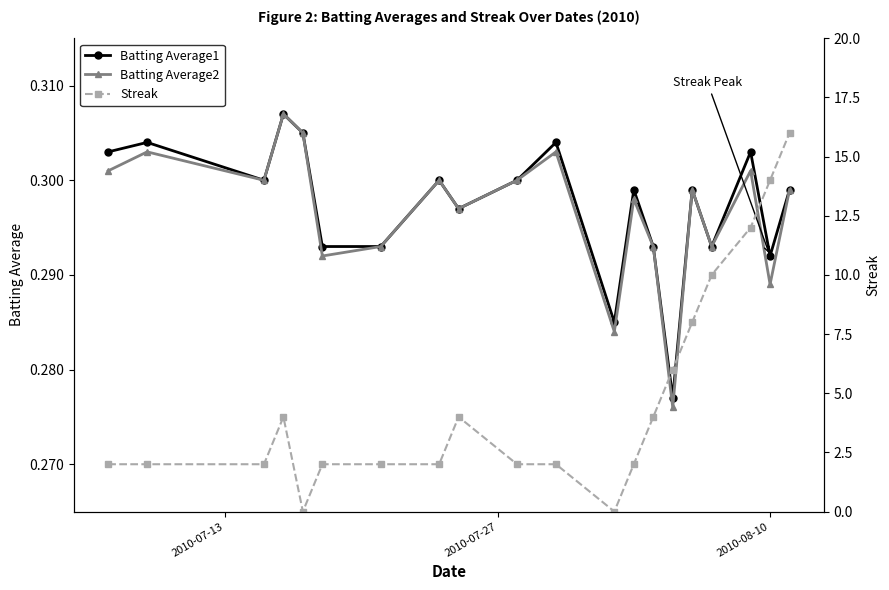

Count the Batting Average2 values in the range 0 to 1.

20